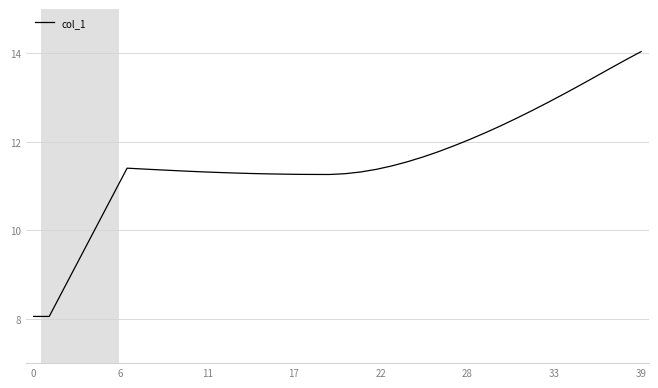

What is the minimum value shown in the chart?

8.1